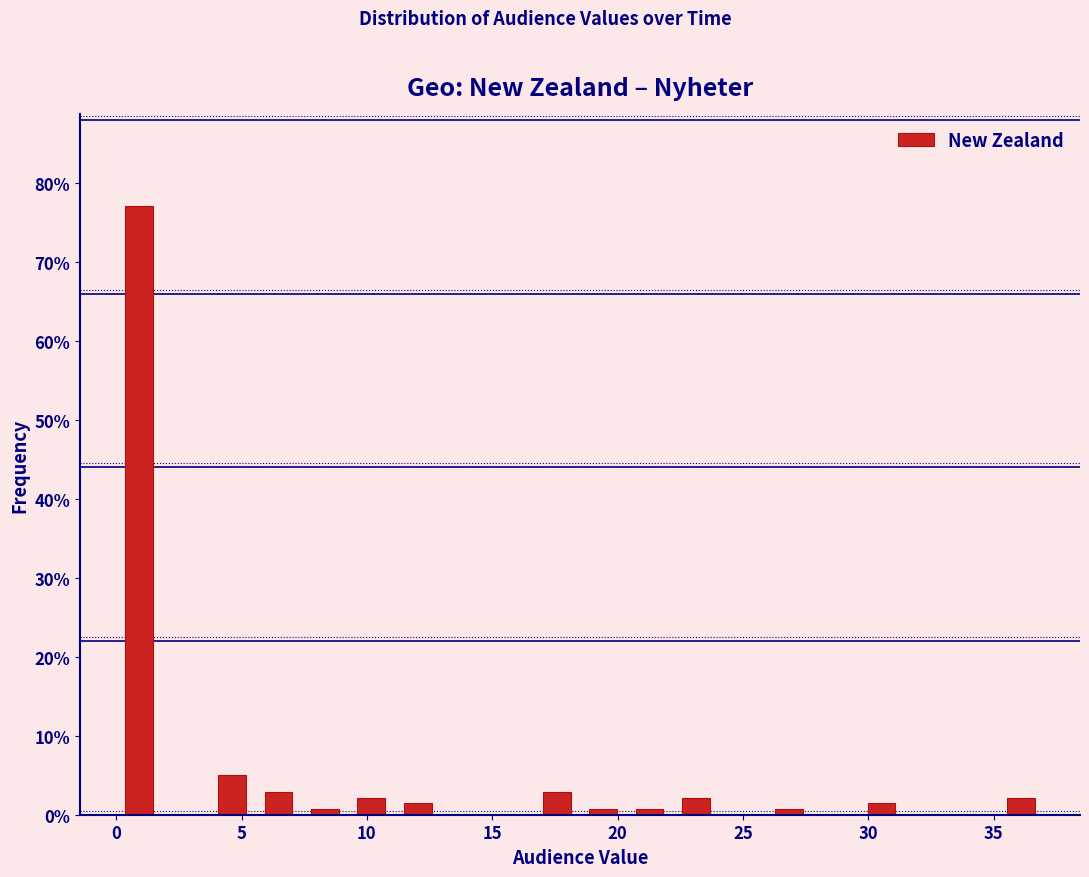

Around what value on the x-axis is the tallest bar? Give the approximate position of its centre, as read against the axis.

1.0